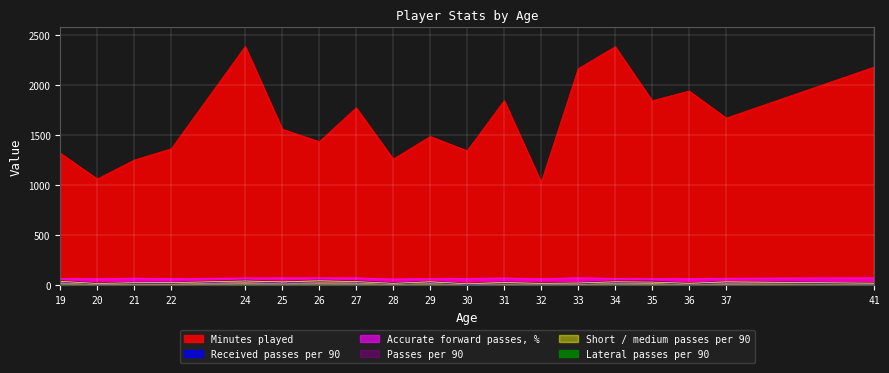

How many data points in Passes per 90 are less than 34?

9